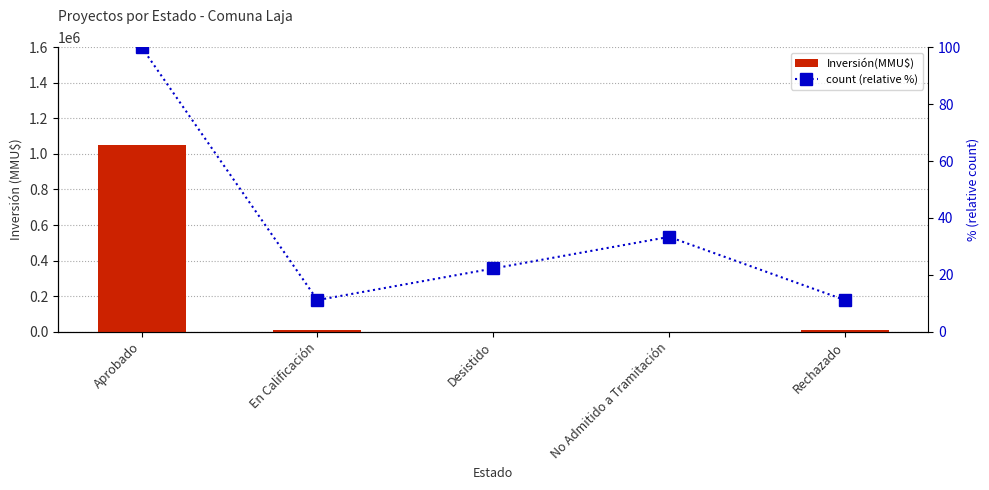

Which has a higher value, Rechazado or No Admitido a Tramitación?

Rechazado